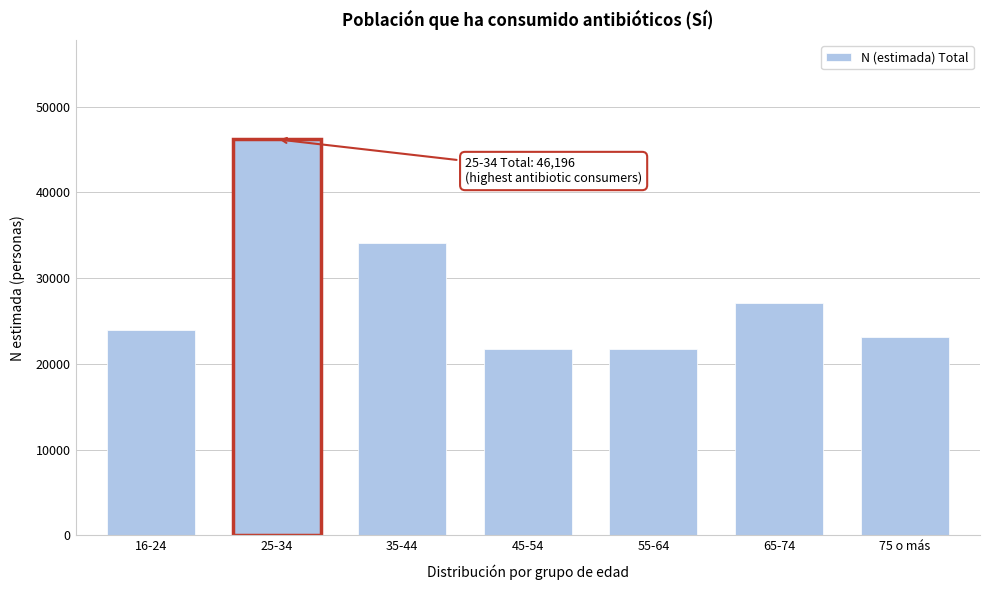

What is the difference between the maximum and minimum values?

24418